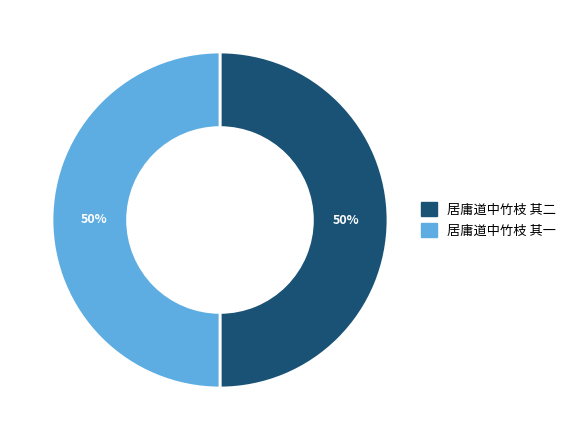

How many slices are in this pie chart?

2